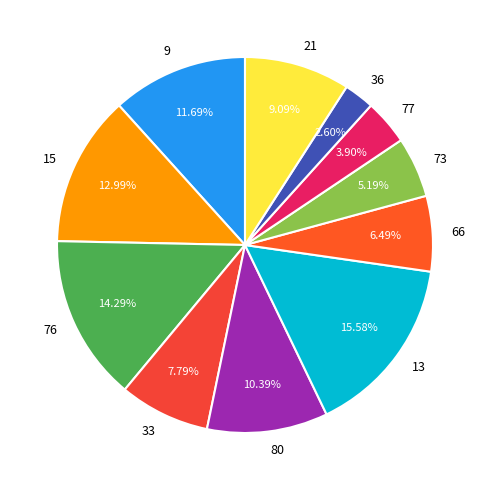

Does 21 represent more than half of the total?

No